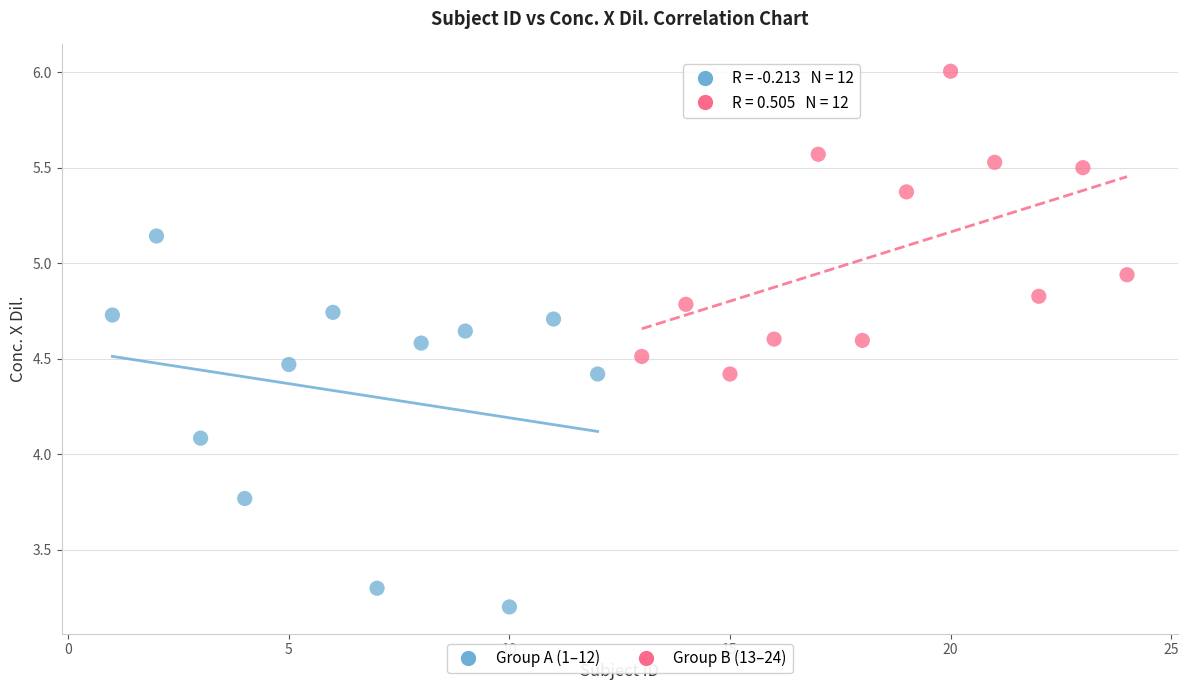

Which series has the widest spread of Y values?

Group A (1–12)